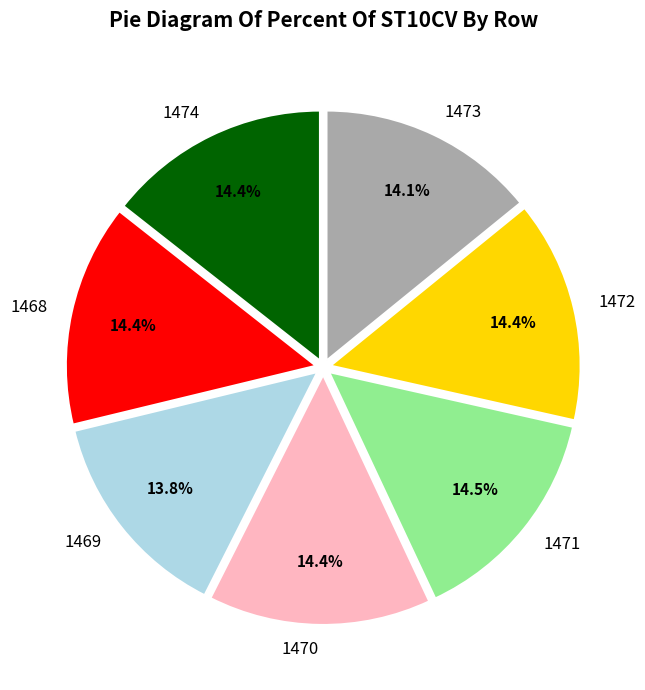

To the nearest percent, what portion does 1474 represent?

14%